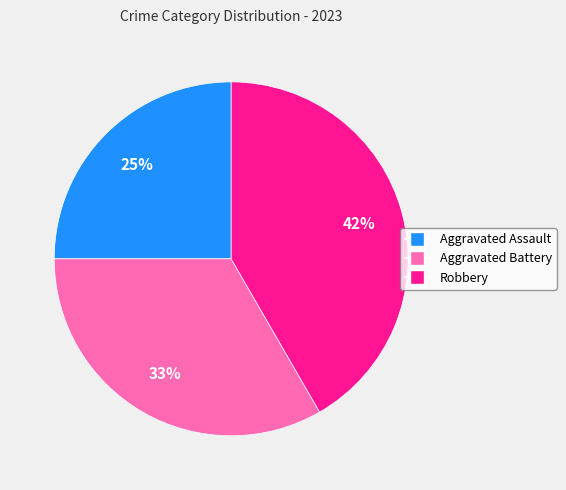

How many slices are in this pie chart?

3